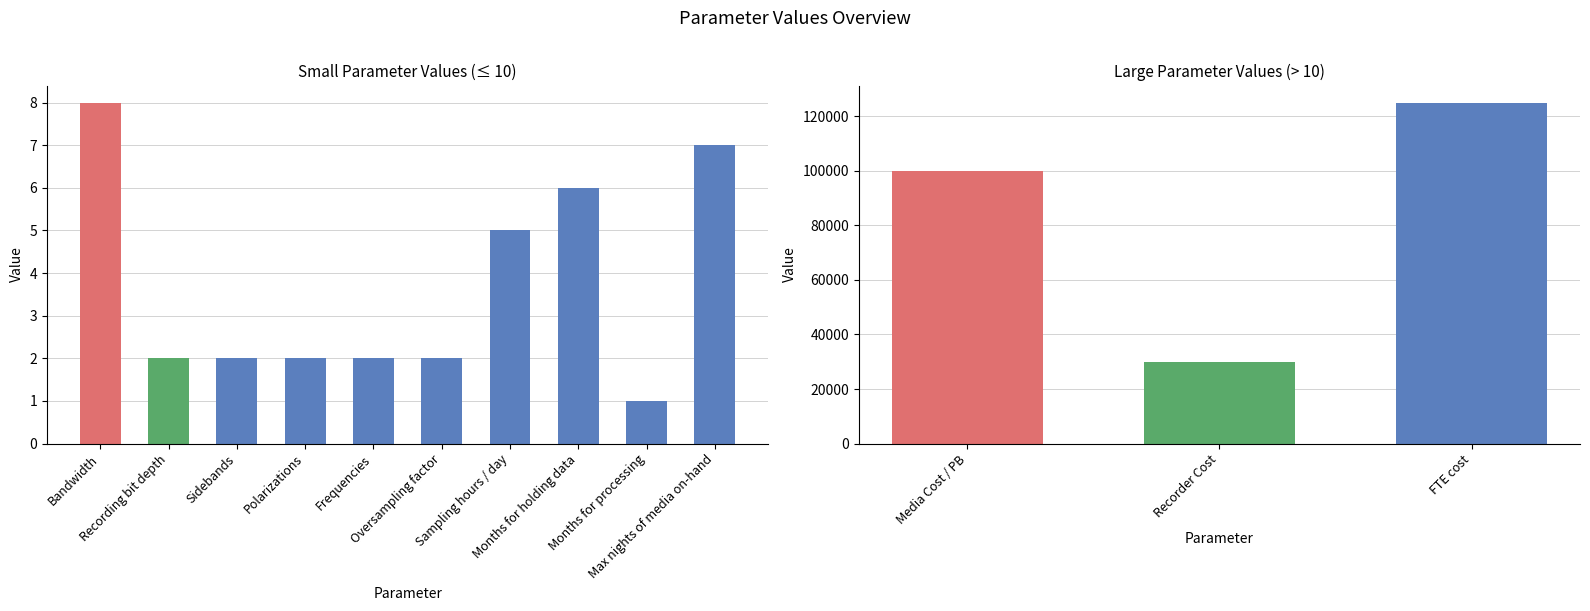

Are the bars grouped side by side (vs. stacked)?

No